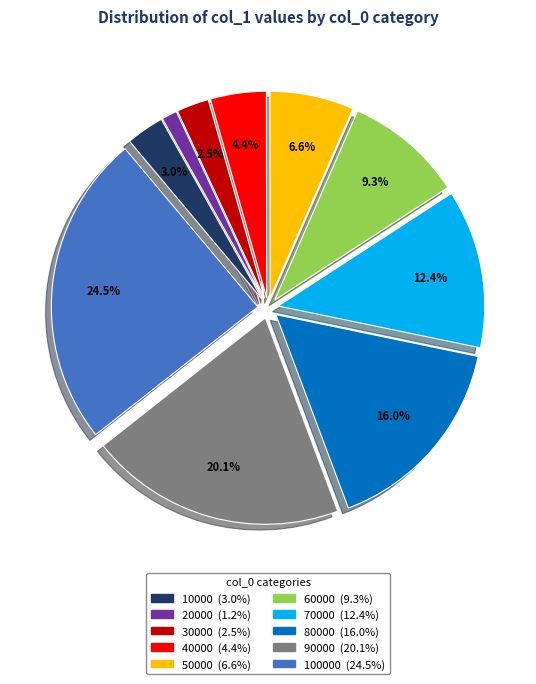

Is there a majority slice in this chart?

No